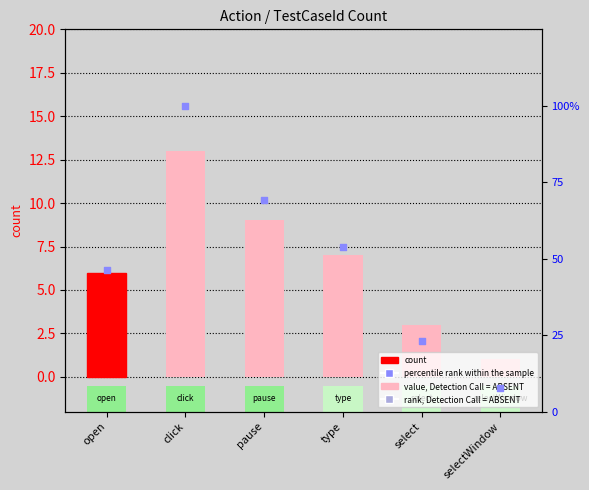

Which series reaches the maximum Y coordinate?

percentile rank within the sample